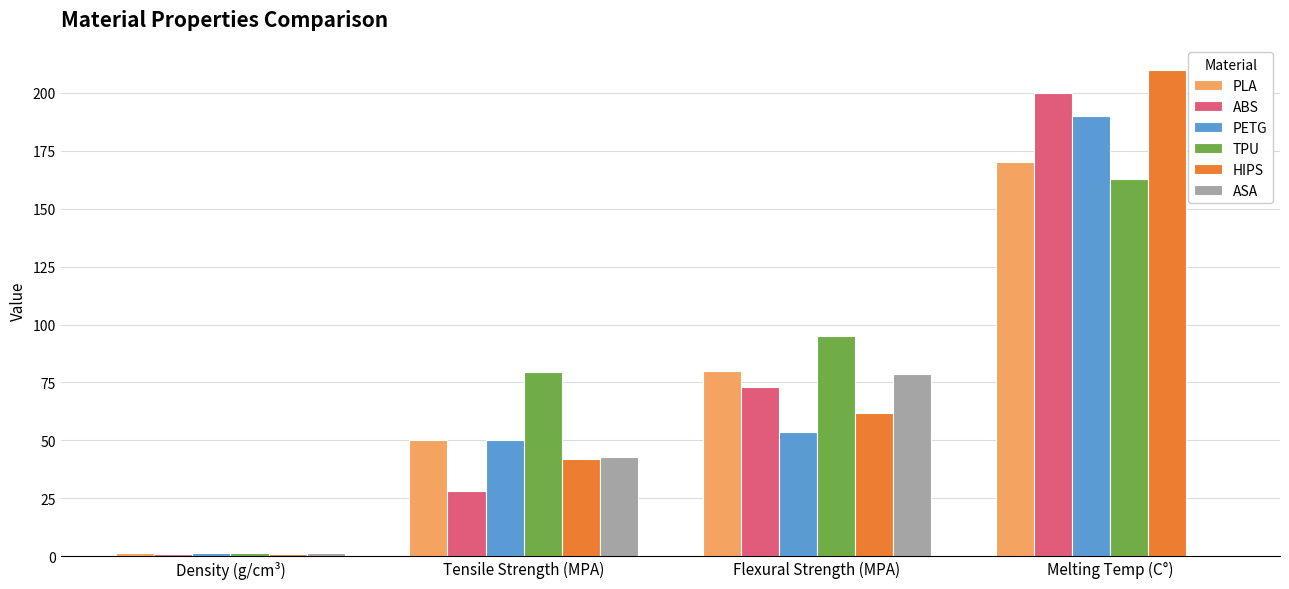

What is the total value across all series at Tensile Strength (MPA)?

292.3